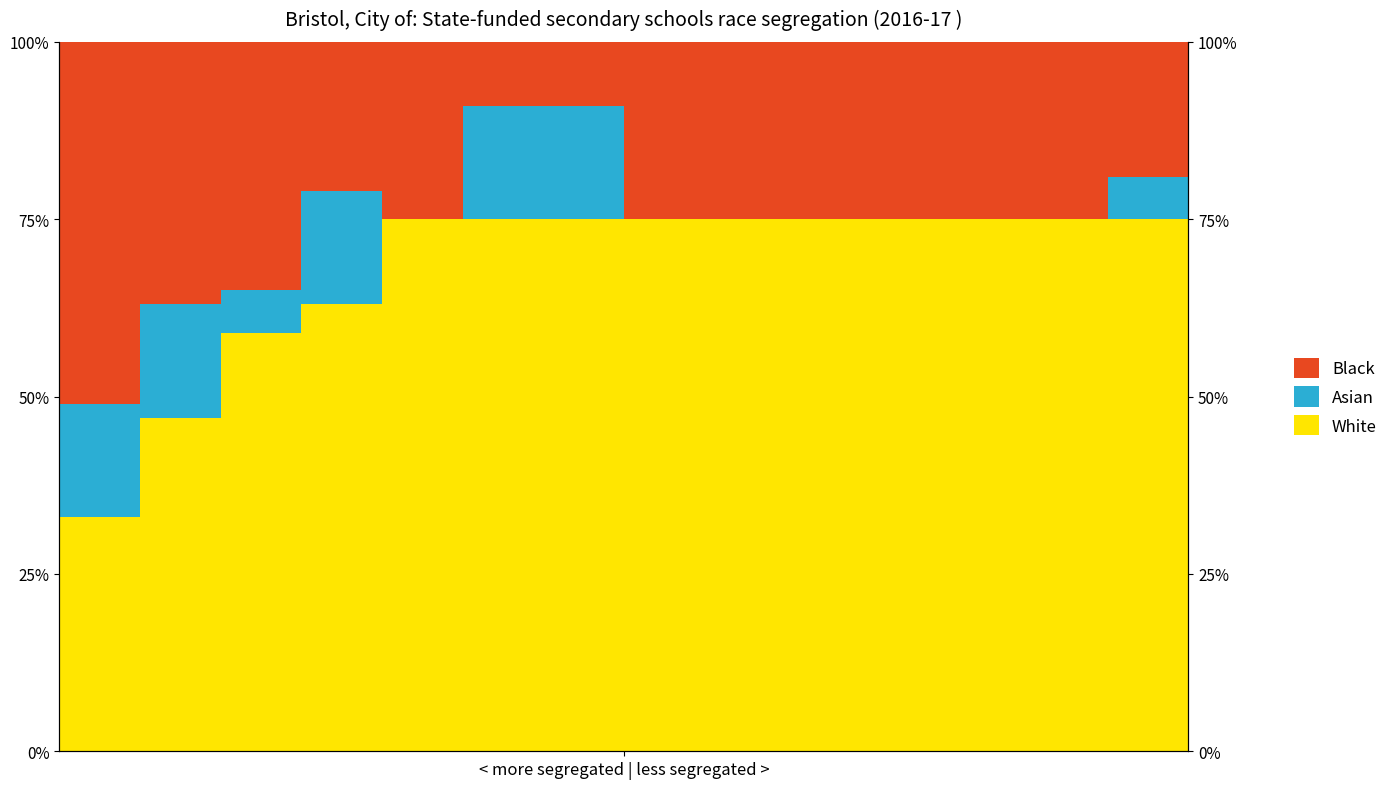

Does the chart display data point markers on the line(s)?

No